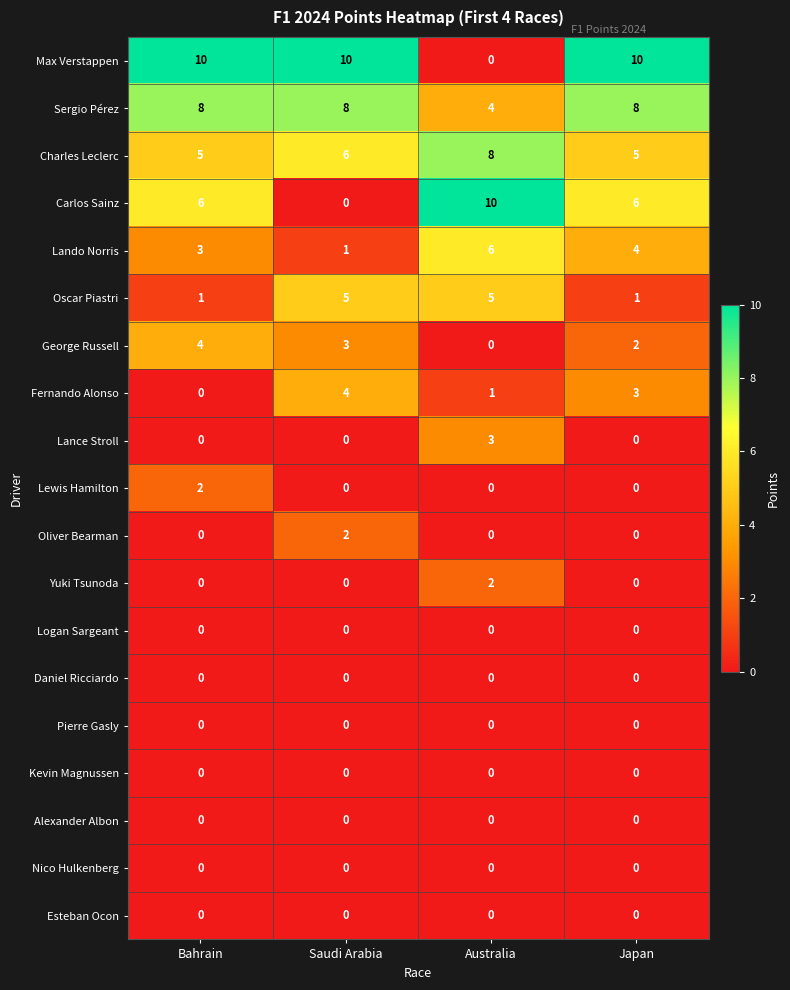

What is the difference between the Carlos Sainz values at Australia and Japan?

4